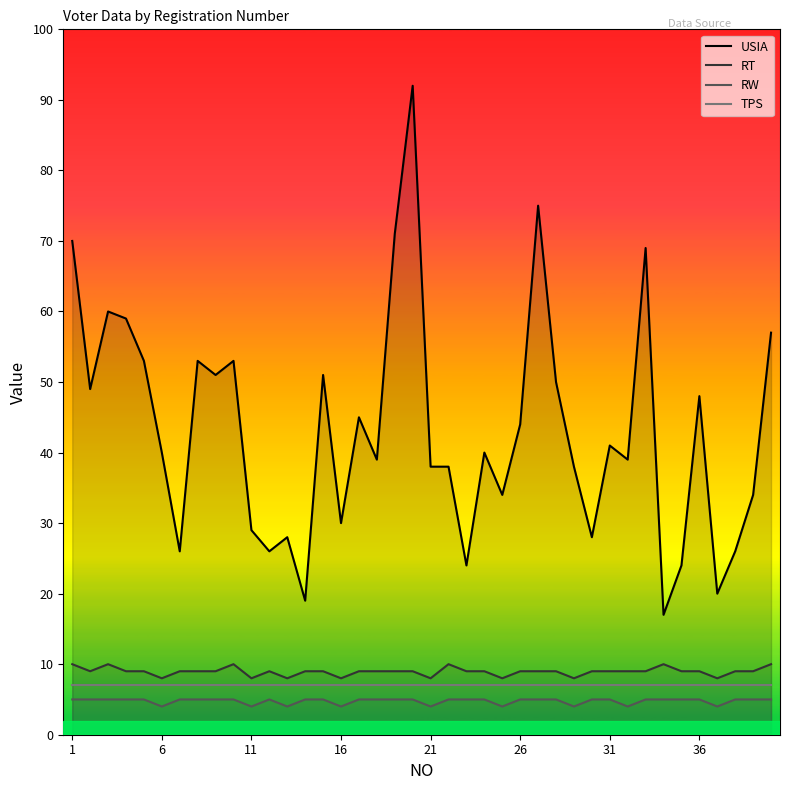

What is the value of the TPS point at the 23rd from the left?

7